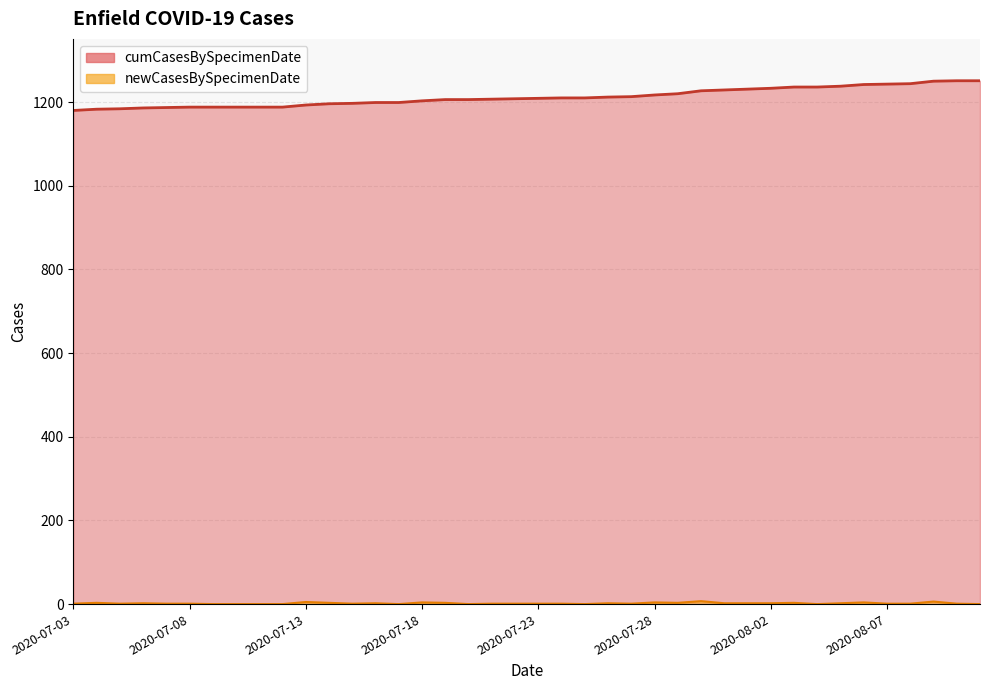

Between 2020-08-07 and 2020-08-06, which series saw the biggest shift?

newCasesBySpecimenDate